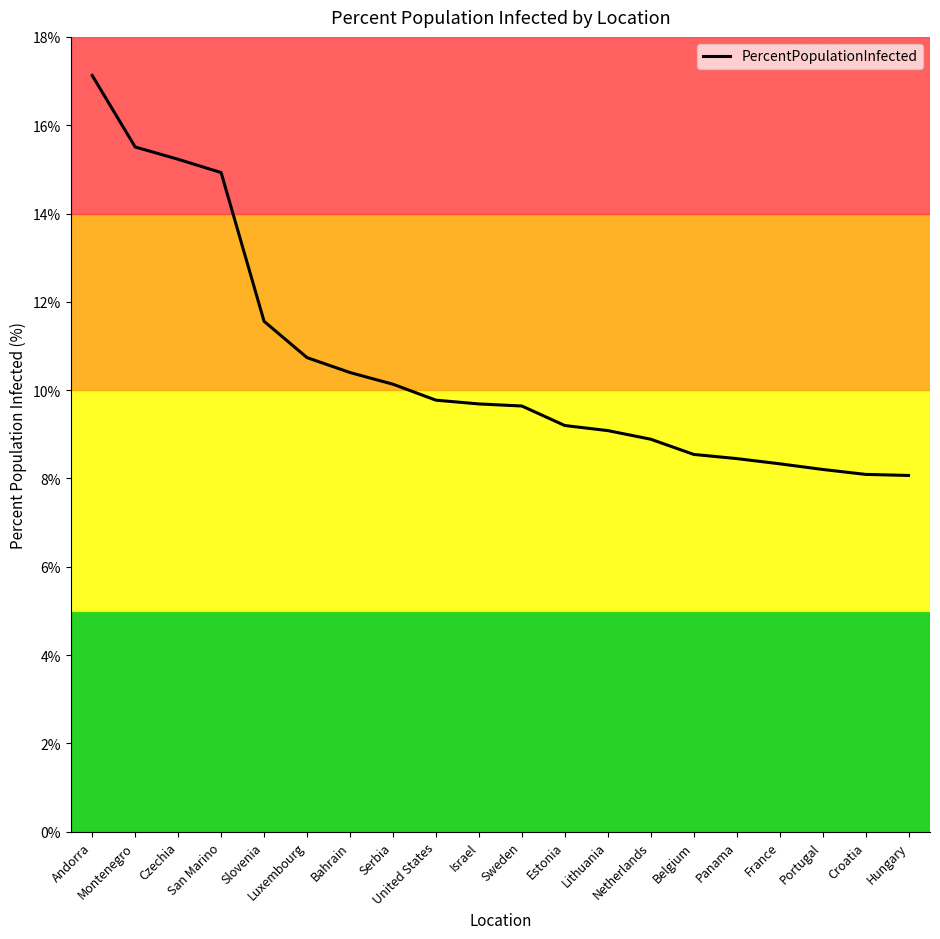

At which category does the chart reach its peak across all series?

Andorra